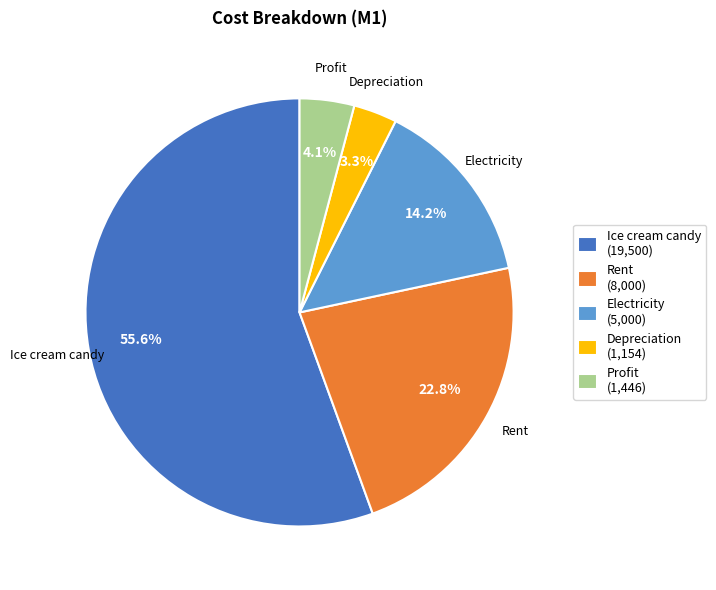

True or false: Profit accounts for 4% of the total.

True